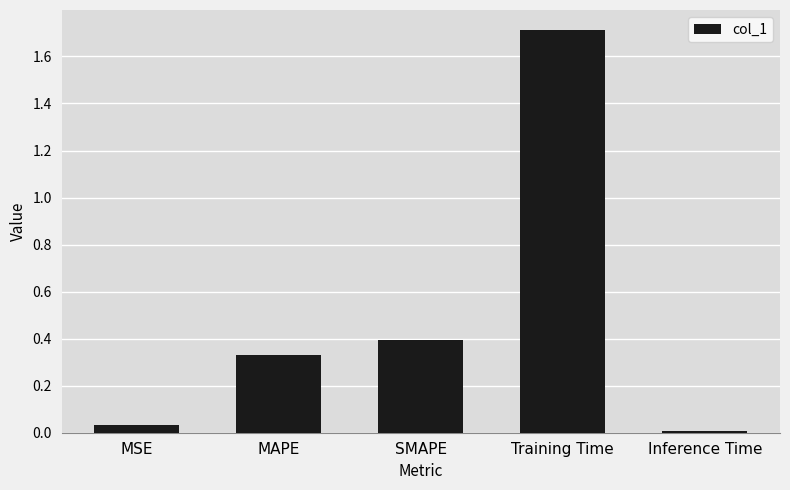

What is the maximum value shown in the chart?

1.7